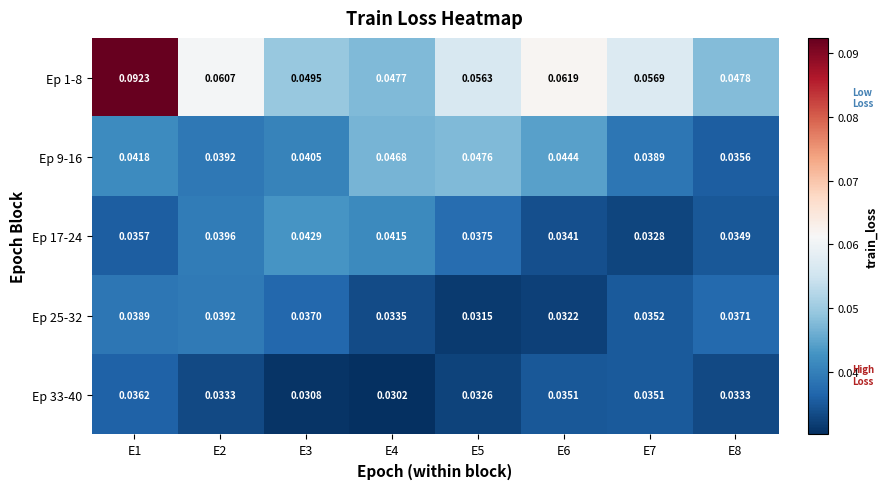

Is the value of Ep 33-40 at E6 greater than the value of Ep 17-24 at E5?

No